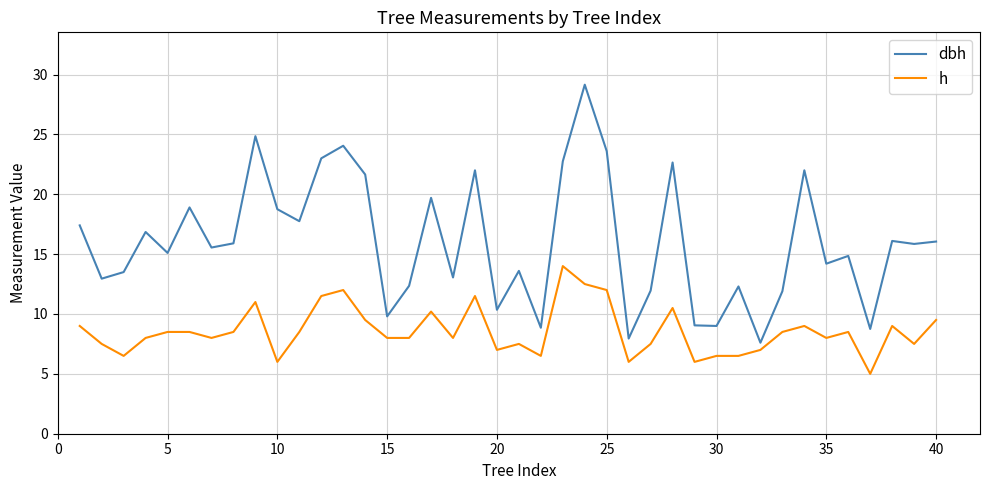

True or false: dbh and h cross at least once.

False